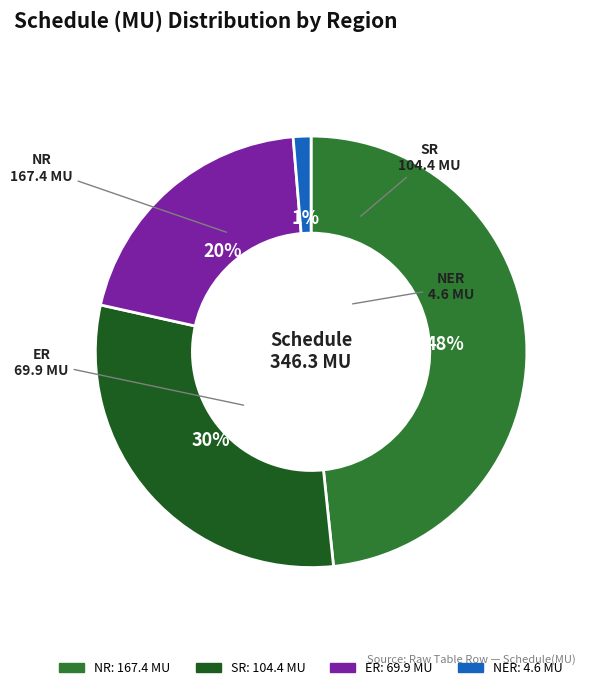

Combined, do SR and NR account for over 50%?

Yes